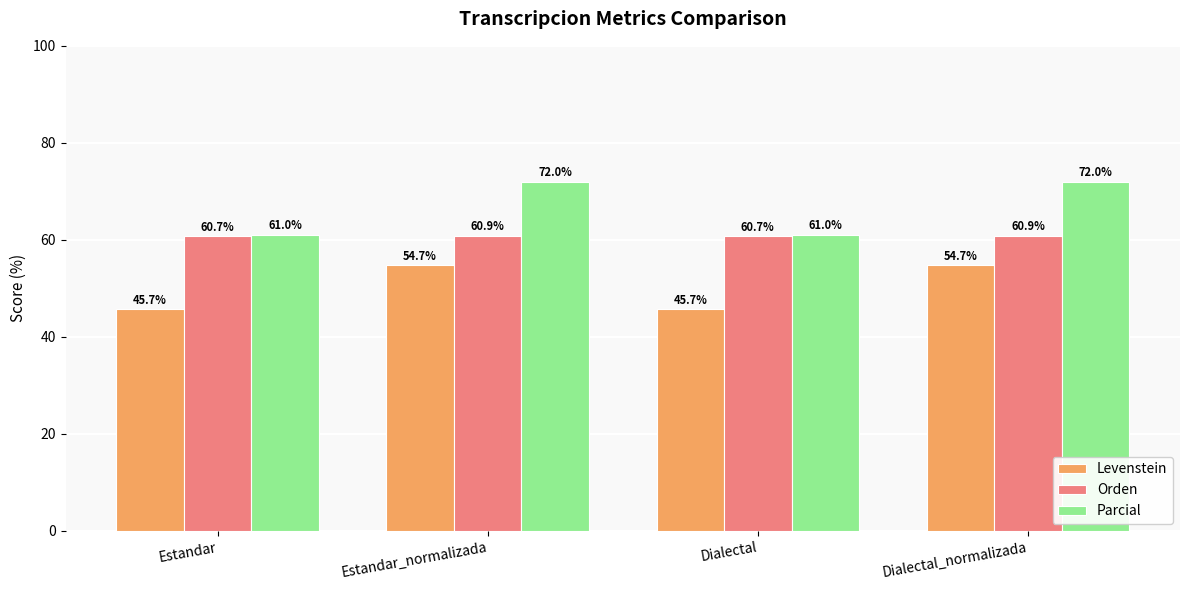

What is the highest value of the Parcial series?

72.0